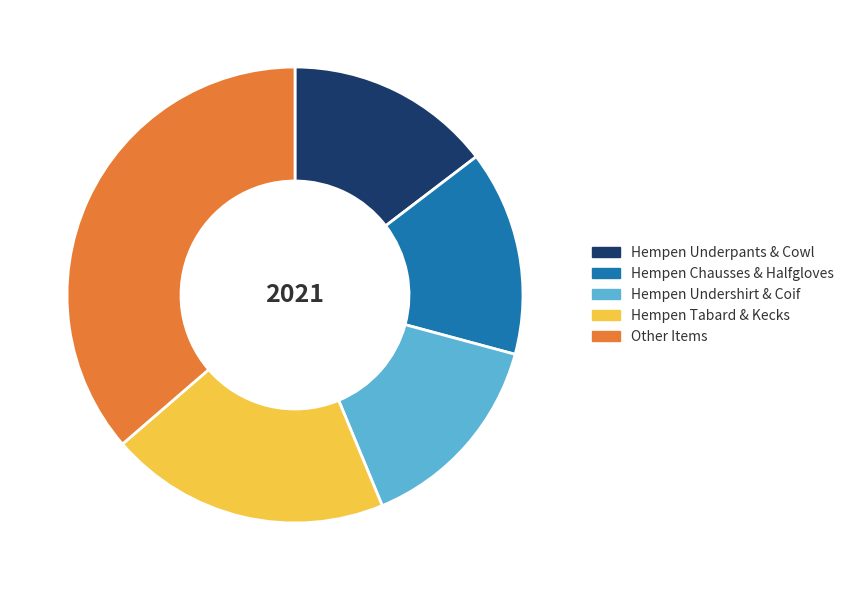

Is there a majority slice in this chart?

No